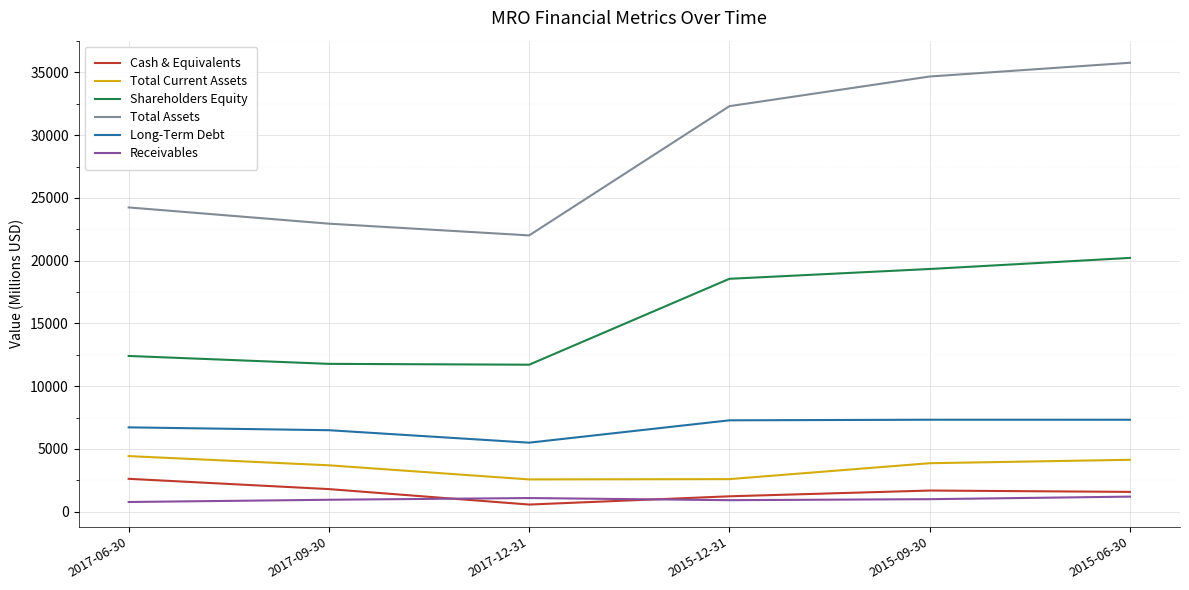

Which series changed the most between 2017-12-31 and 2015-09-30?

Total Assets